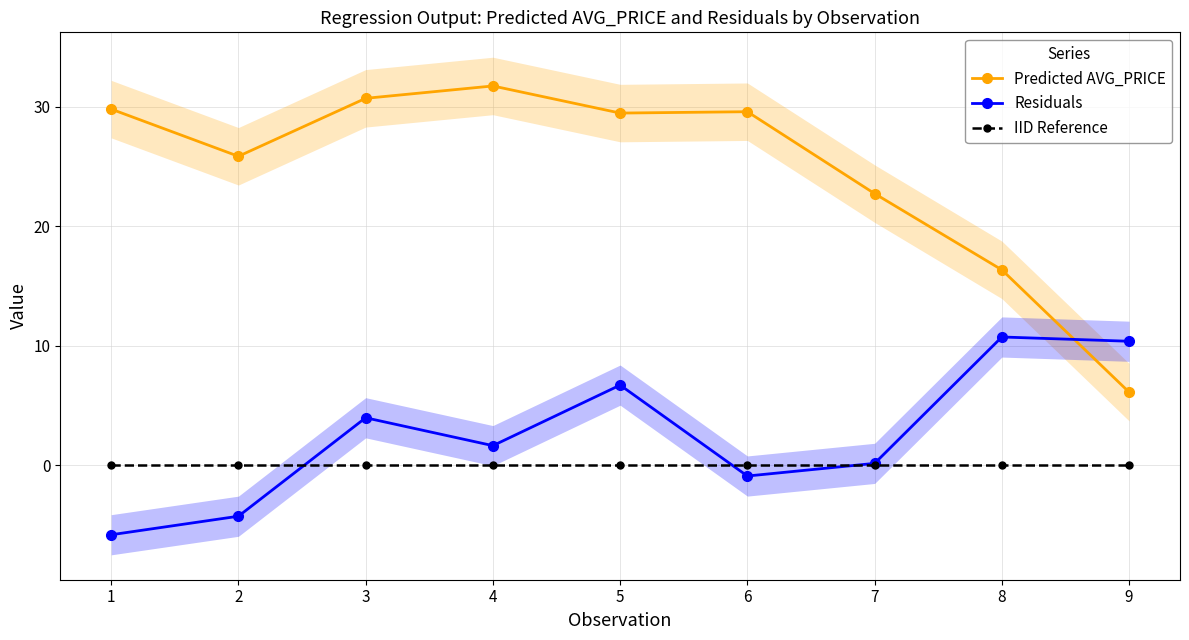

Where is Predicted AVG_PRICE nearest to the value 18?

8